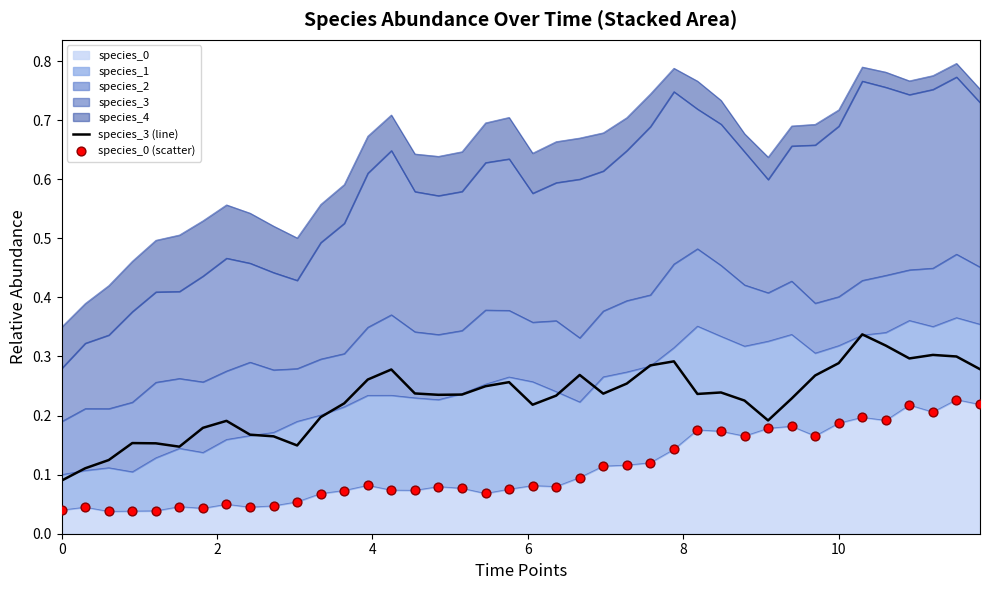

Which series has the largest total across all categories?

species_3 (line)